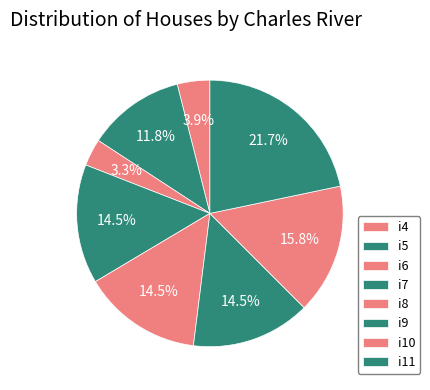

Does any single category account for the majority?

No